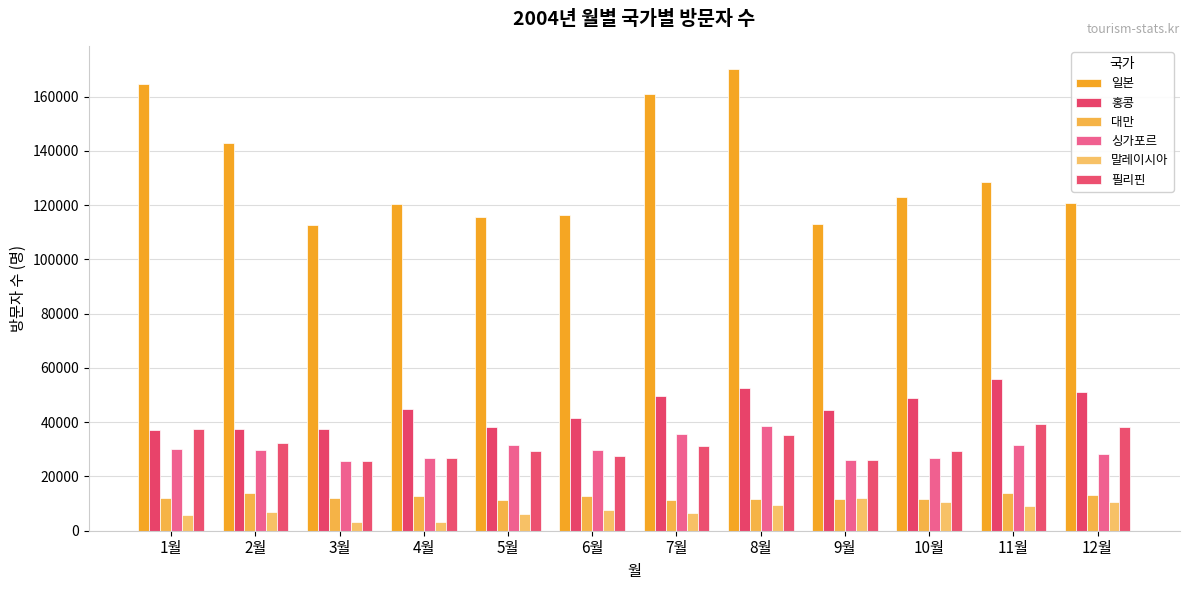

Which series changed the most between 1월 and 11월?

일본